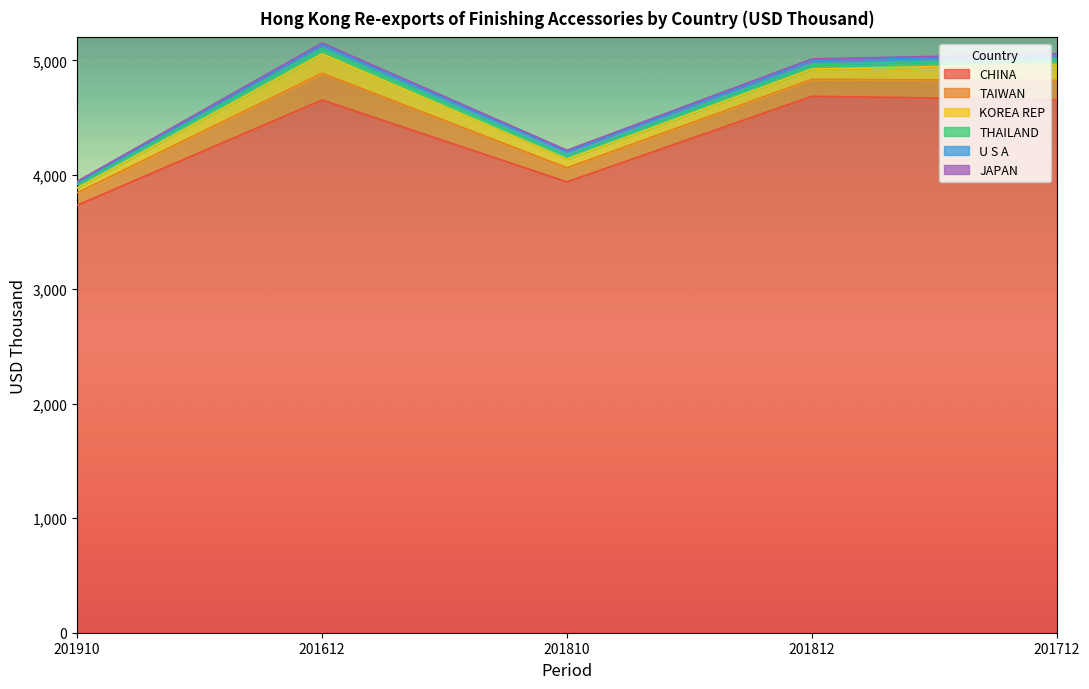

List the labels in order of THAILAND value, largest first.

201612, 201712, 201812, 201910, 201810